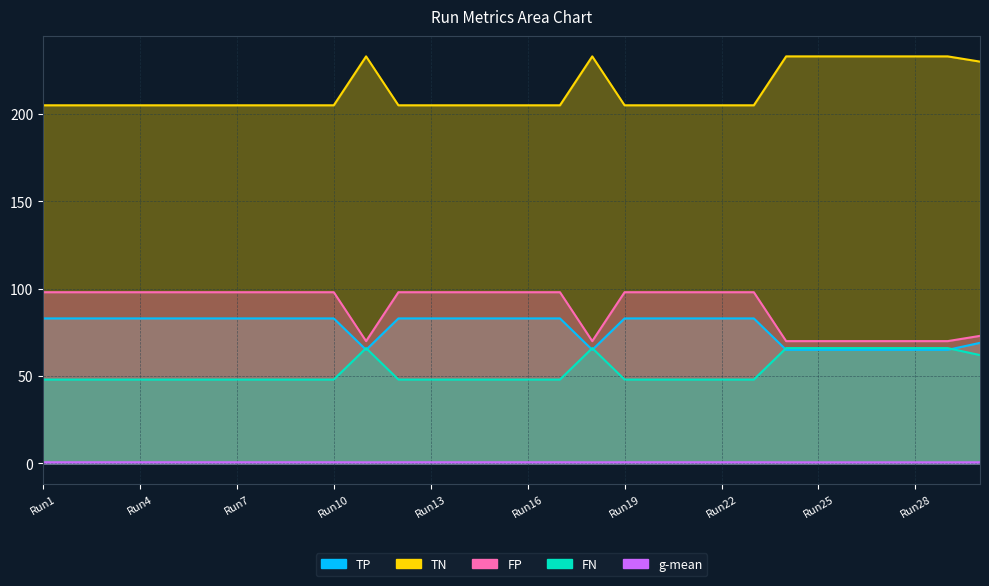

Where is the first local maximum for FN?

Run11